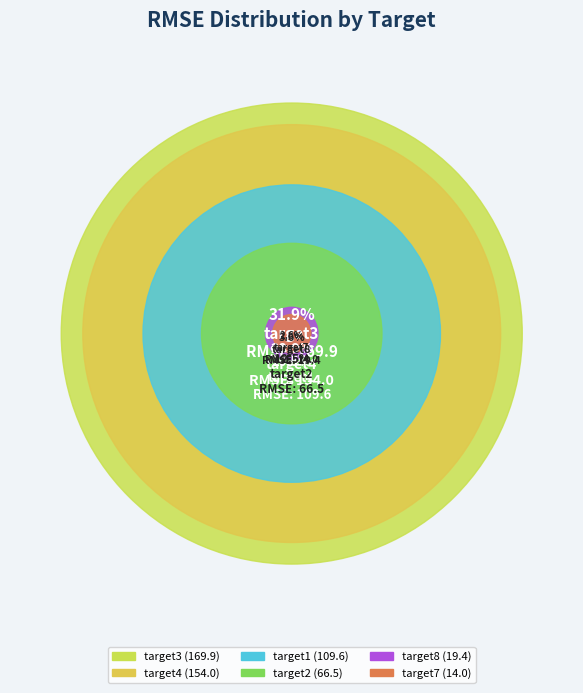

What percentage is the target4 slice, to the nearest percent?

29%